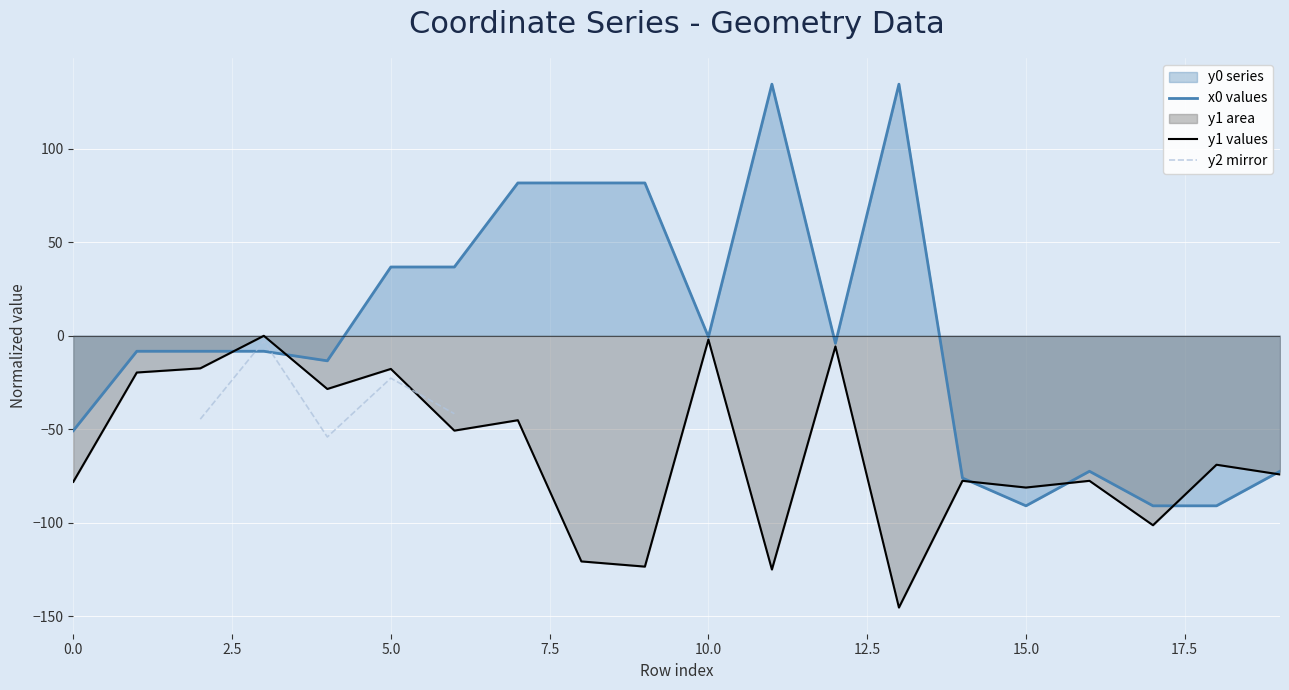

Is it true that y1 values equals -122.0 at 19?

False